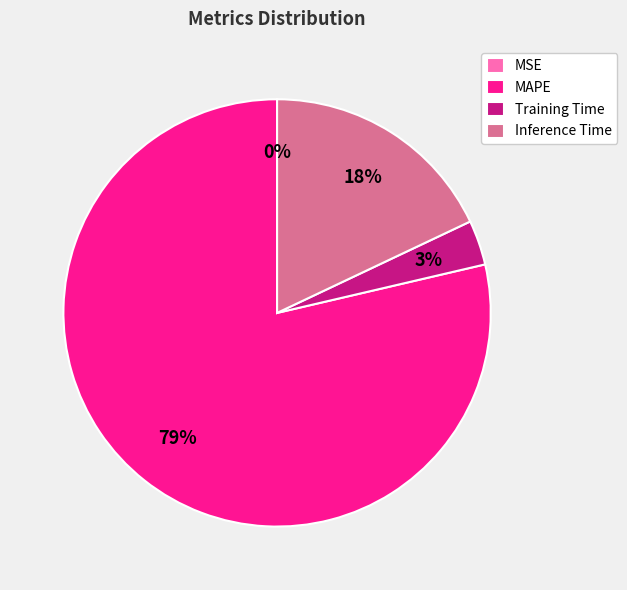

Which slice is the largest?

MAPE